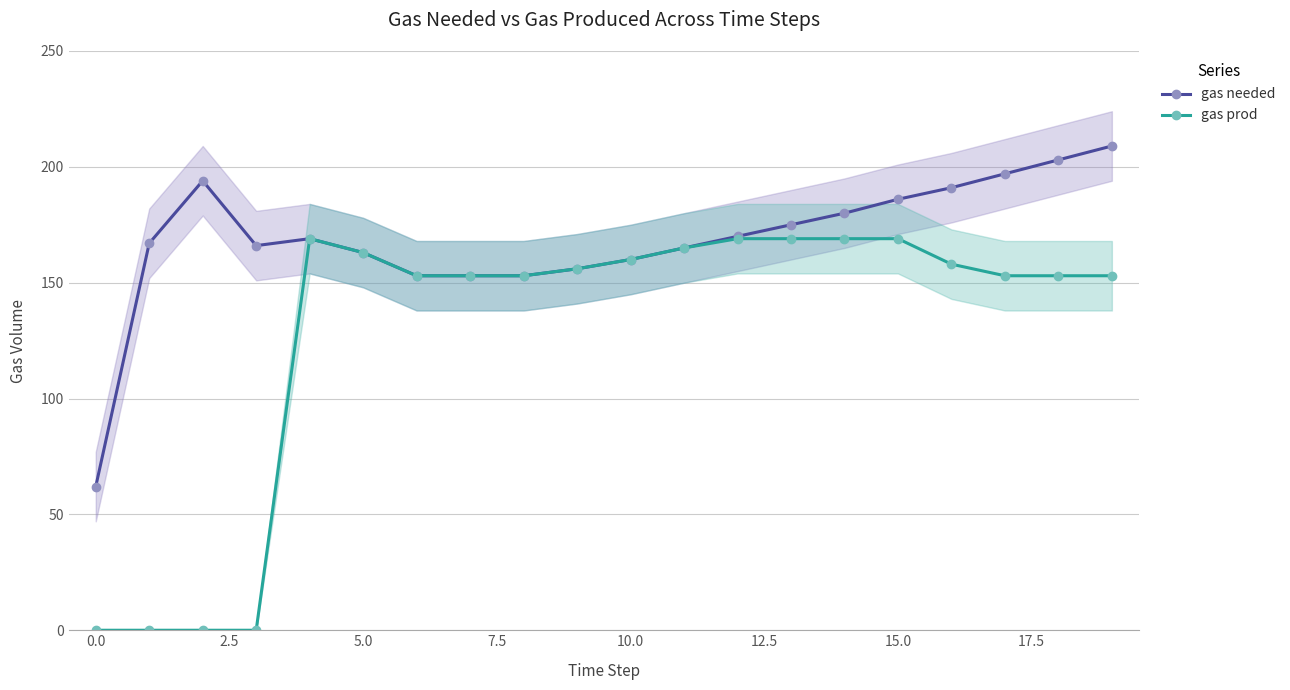

What is the highest value of the gas needed series?

209